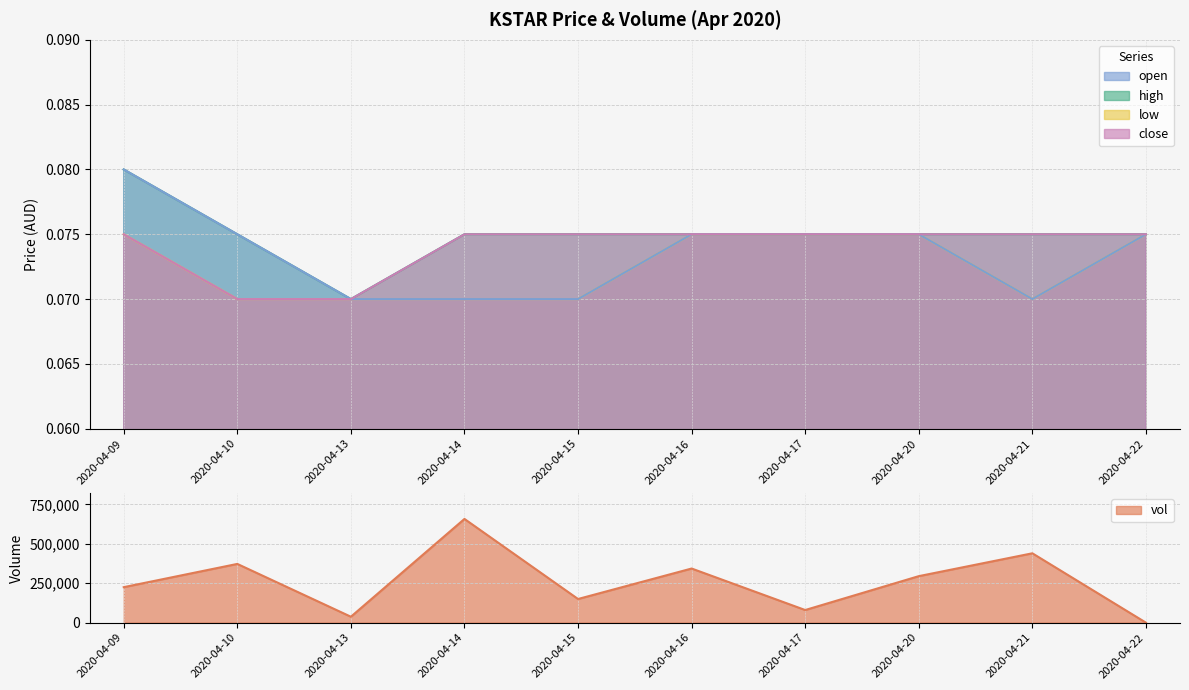

At which label does close reach its minimum?

2020-04-10